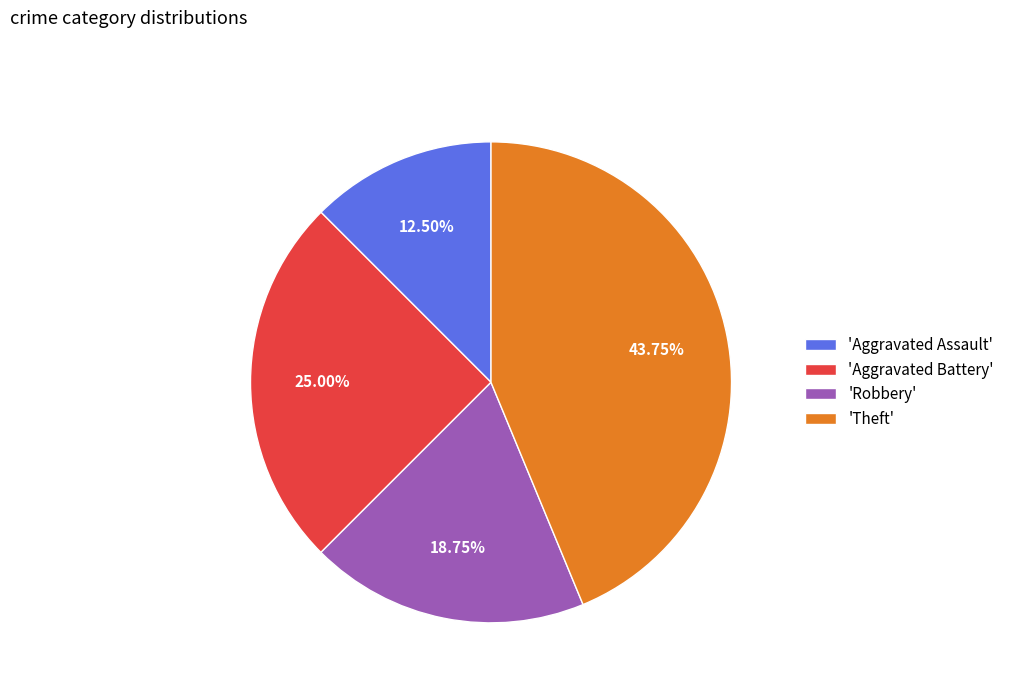

Does any single category account for the majority?

No